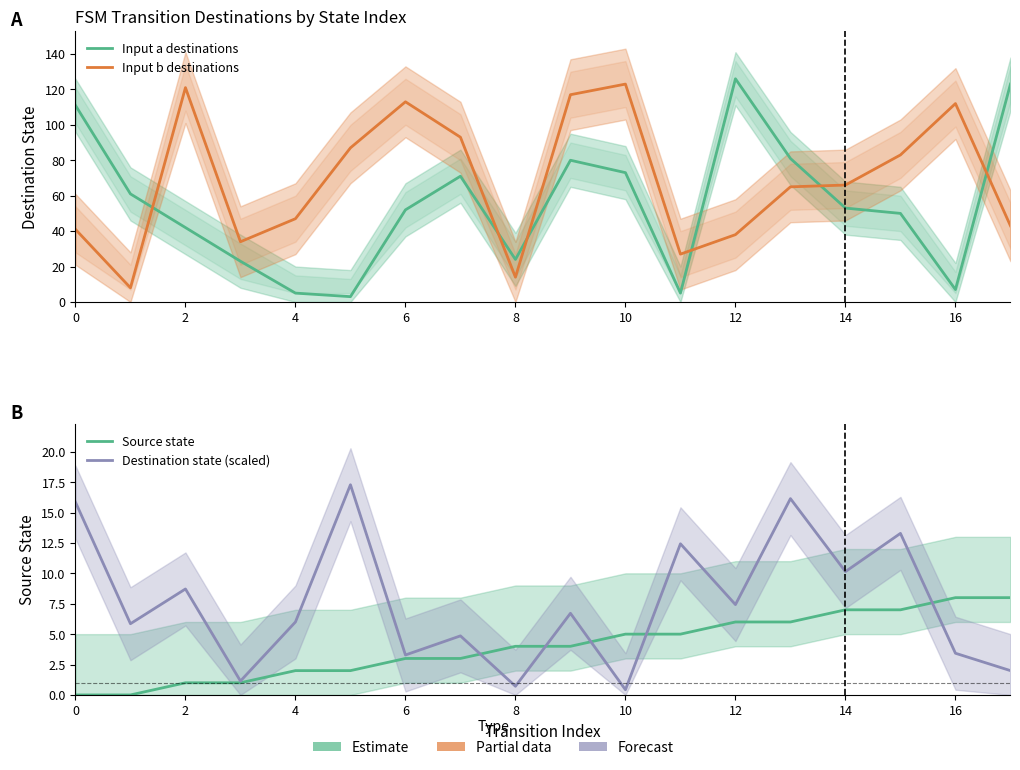

True or false: Input b destinations and Destination state (scaled) cross at least once.

False